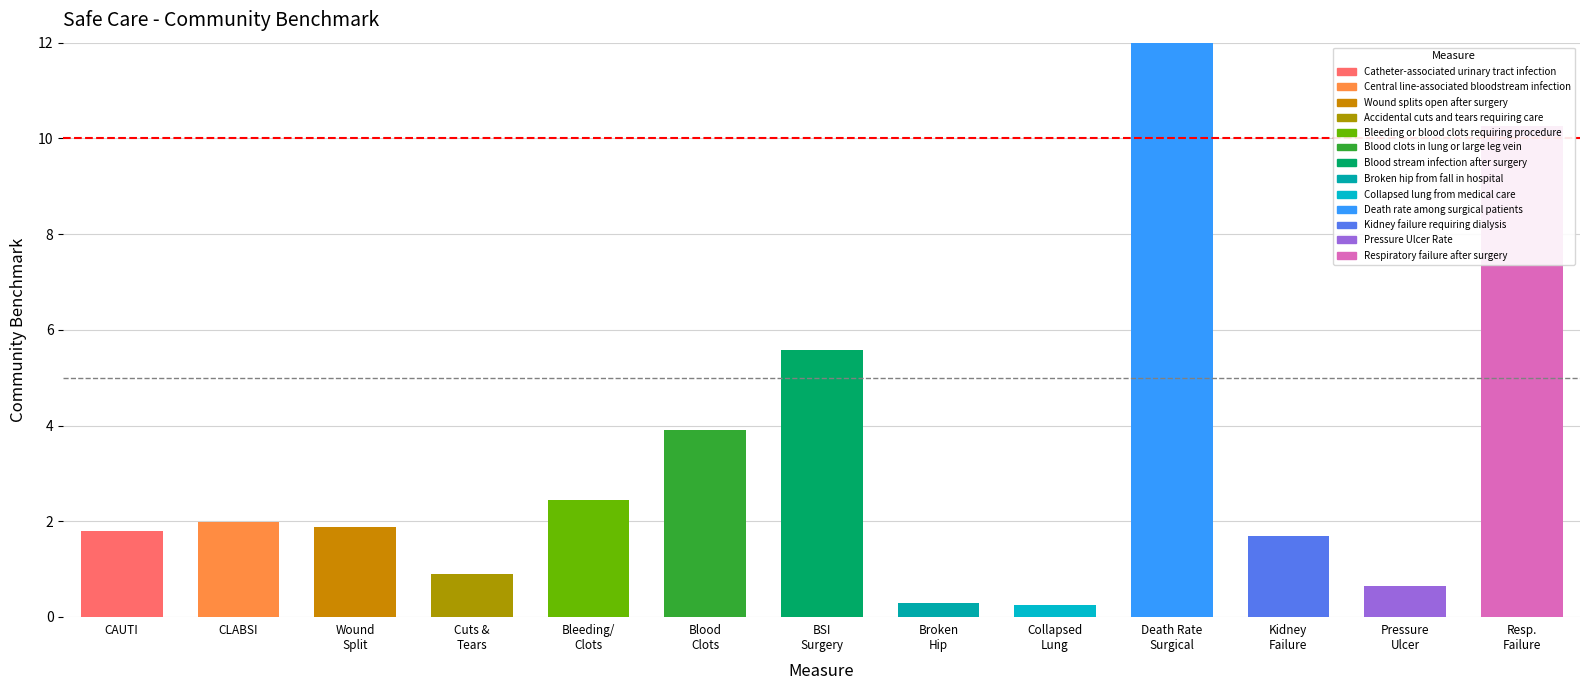

Which label corresponds to the smallest value in the chart?

Collapsed lung from medical care